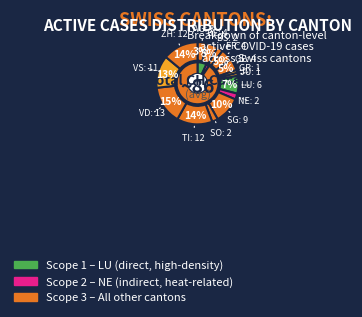

Is there a majority slice in this chart?

No